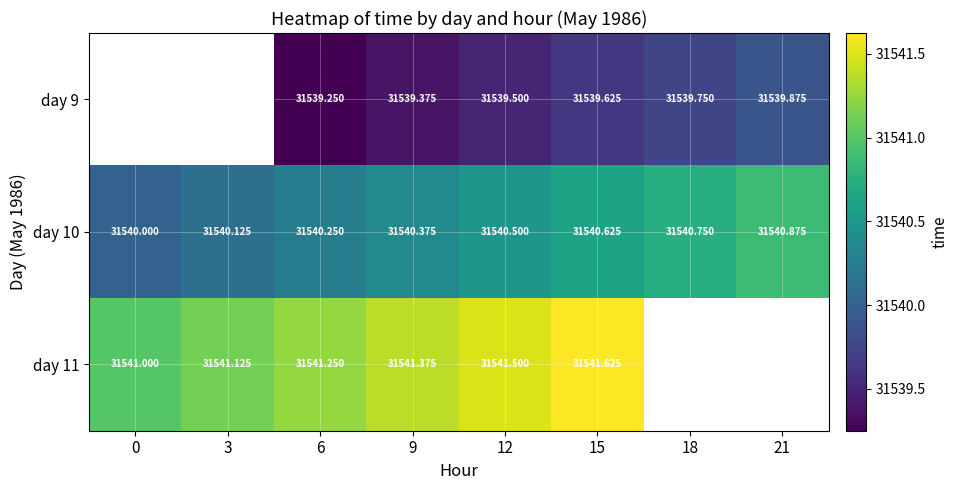

What is the lowest value of the day 10 series?

31540.0